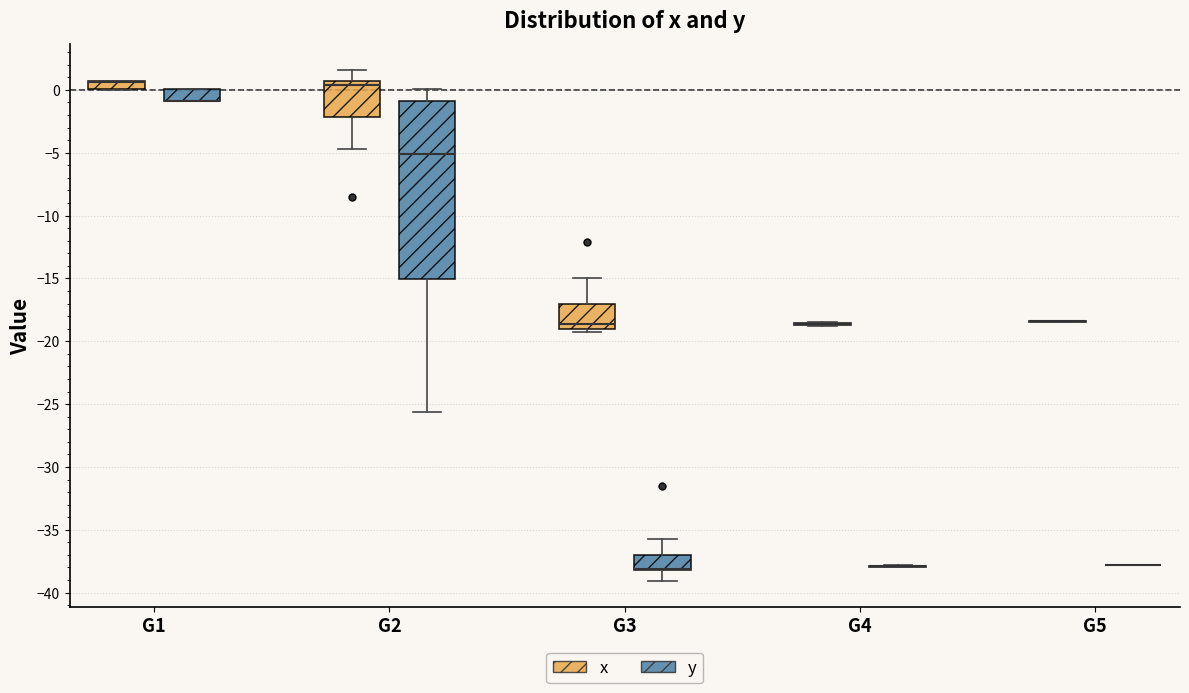

Comparing the boxes themselves (not the whiskers), which one is the tallest?

G2 (y)